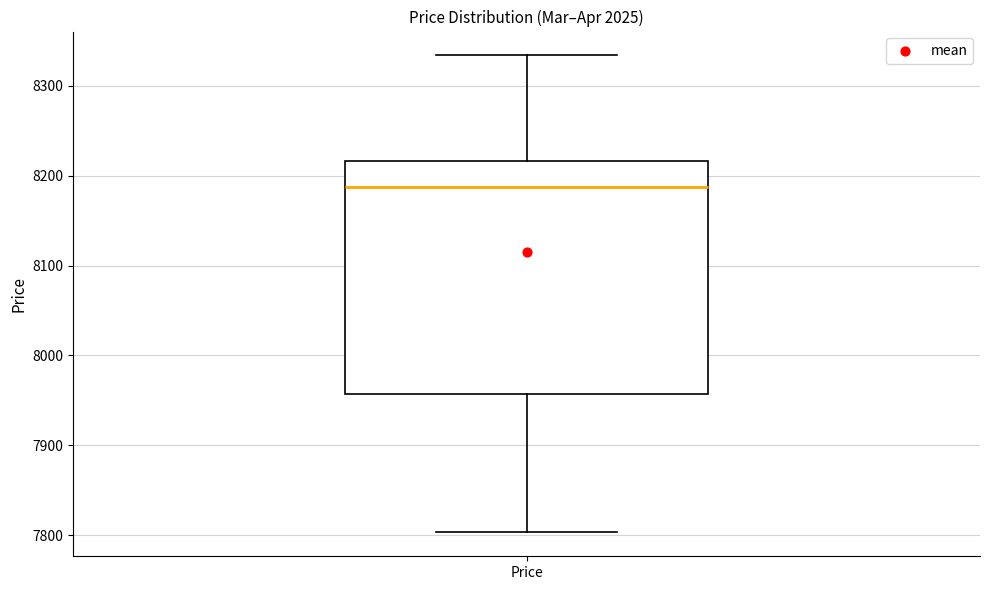

Where does the lower whisker of the box for Price end on the y-axis? The values are not printed on the chart, so give them approximately, as read against the axis.

7800